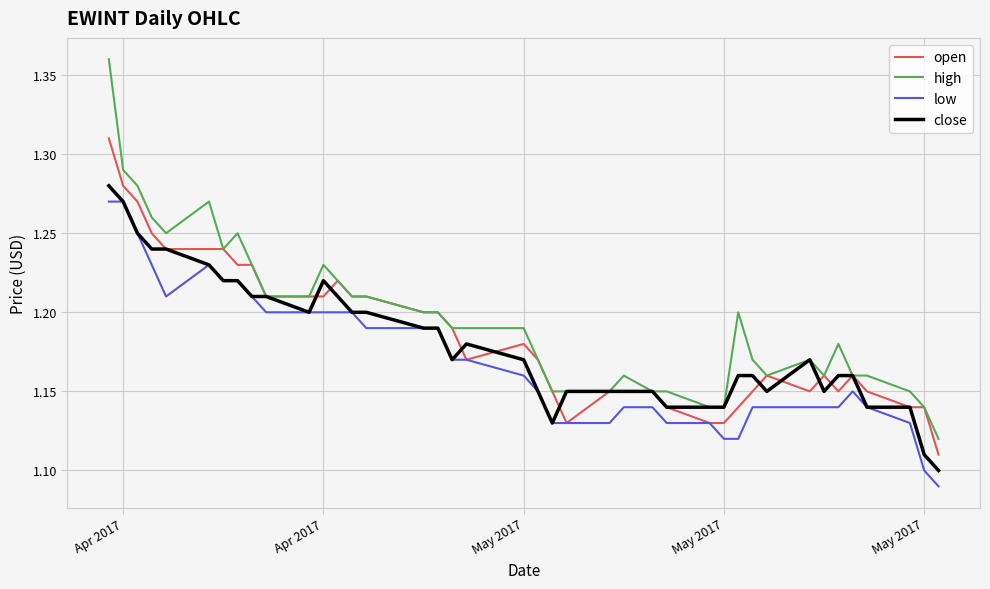

What are all the series names shown in the legend?

open, high, low, close